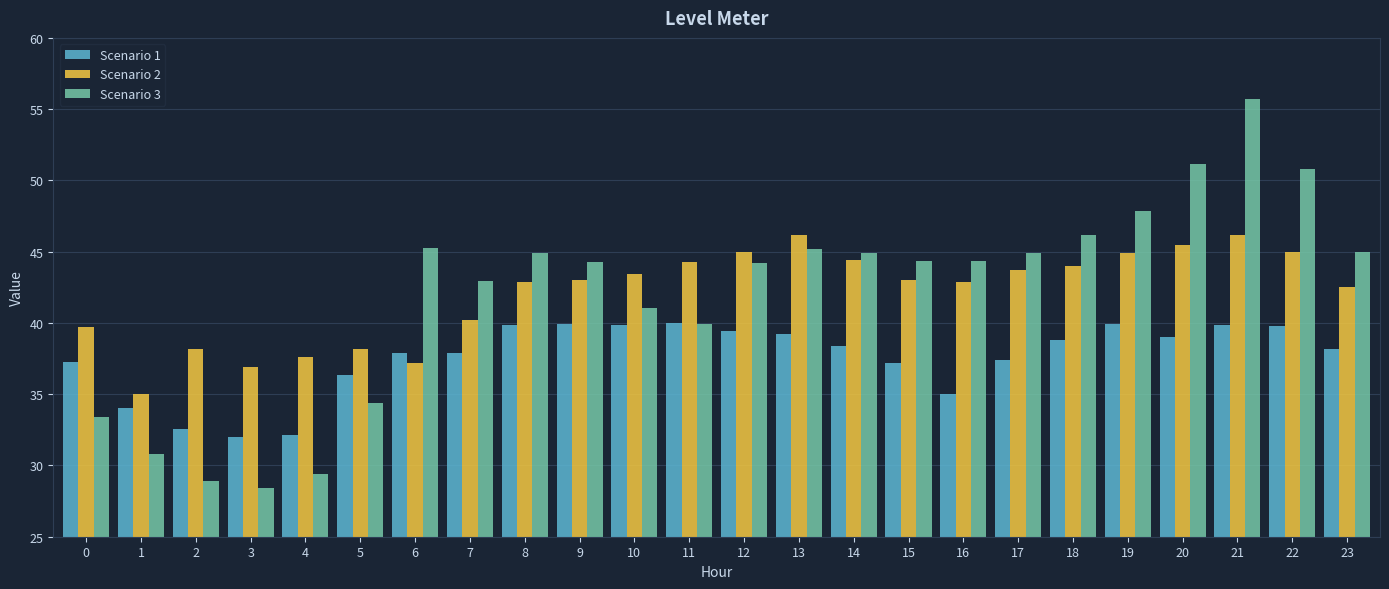

Which category has the highest value across all series?

21